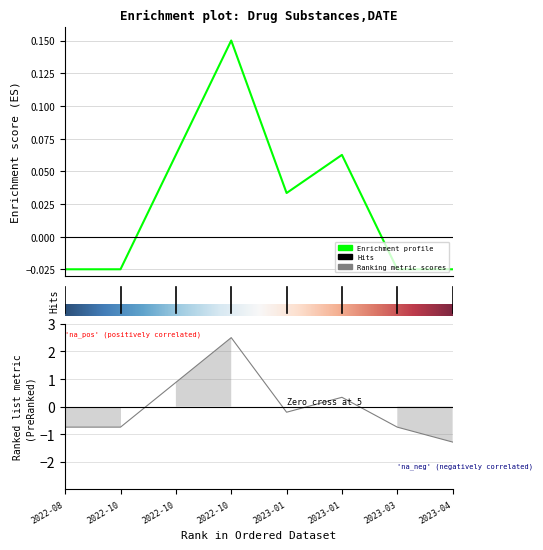

The value of lab_num_substances at 2023-04 is -1.3. True or false?

True